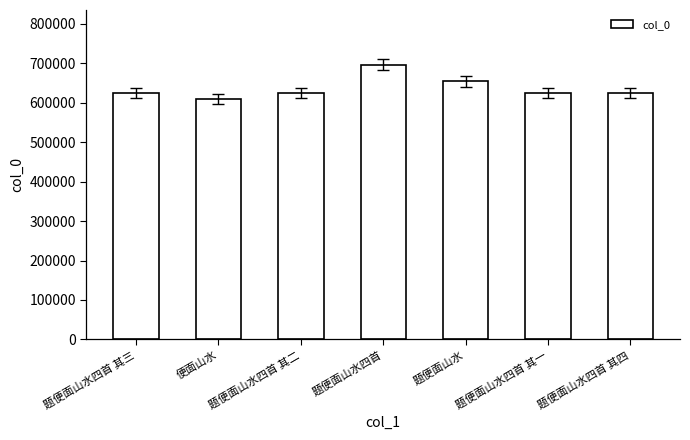

What is the label of the 6th bar from the left?

题便面山水四首 其一